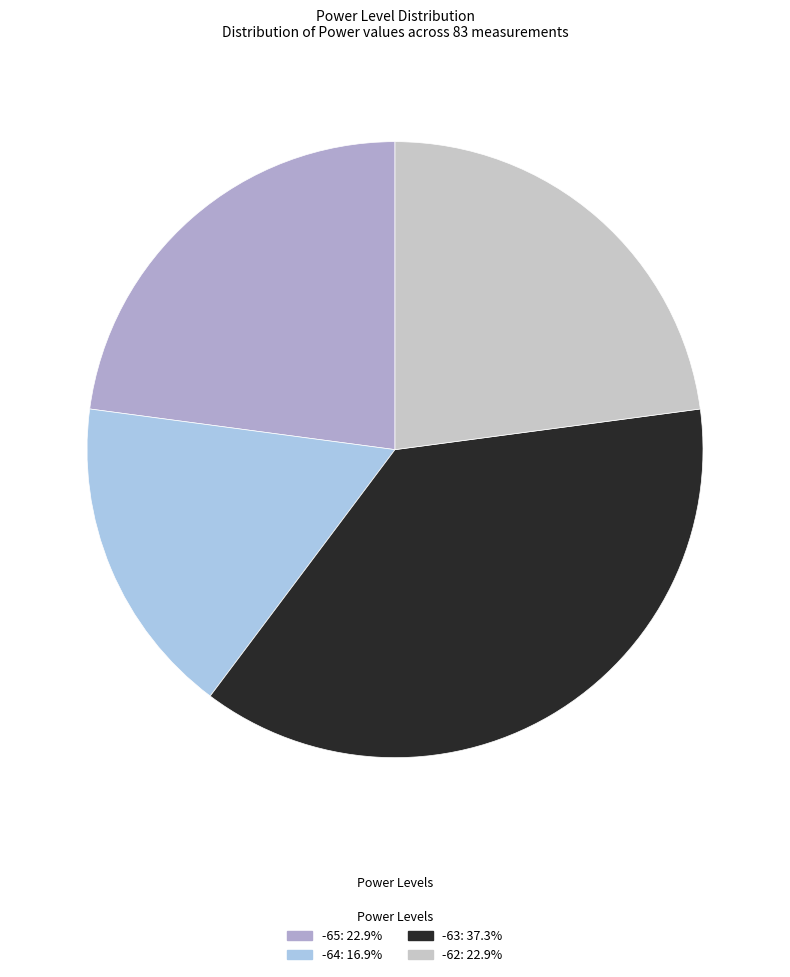

Approximately how many times larger is the value at -63 compared to -62?

1.6